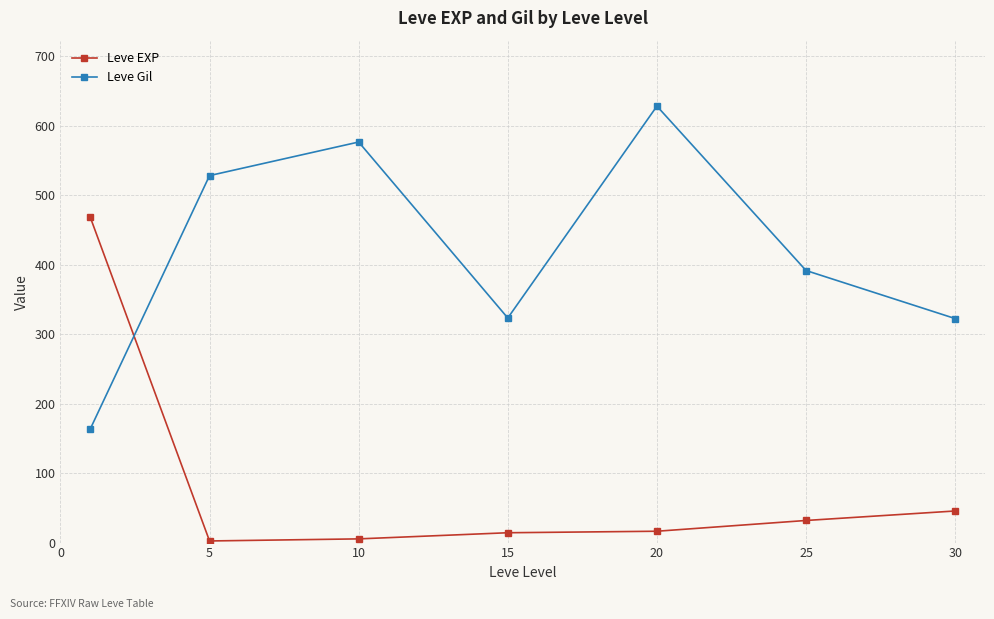

Which series has the largest total across all categories?

Leve Gil